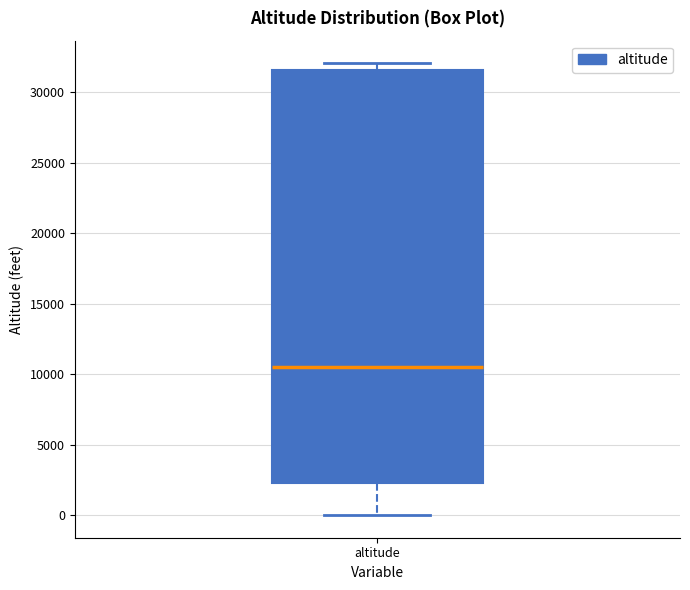

Transcribe this box plot: give where the median line is, the range the box spans, and where the two whiskers end, as read against the y-axis. The values are not printed on the chart, so give them approximately, as read against the axis.

median 10500, box 2500 to 31500, whiskers 0 to 32000